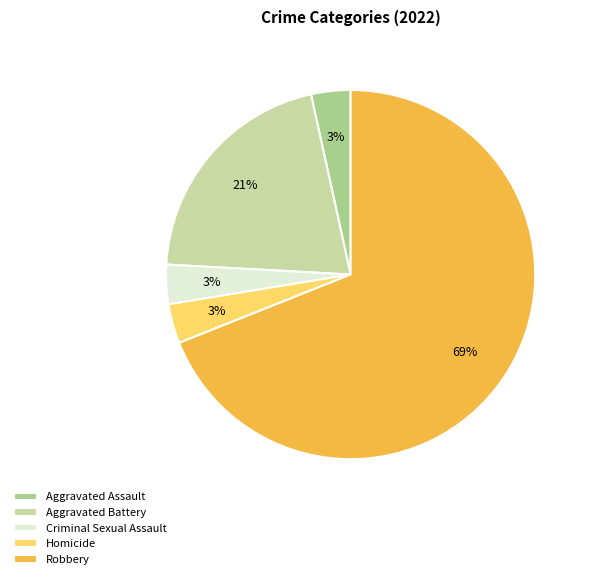

To the nearest percent, what is the combined percentage of Aggravated Battery and Homicide?

24%